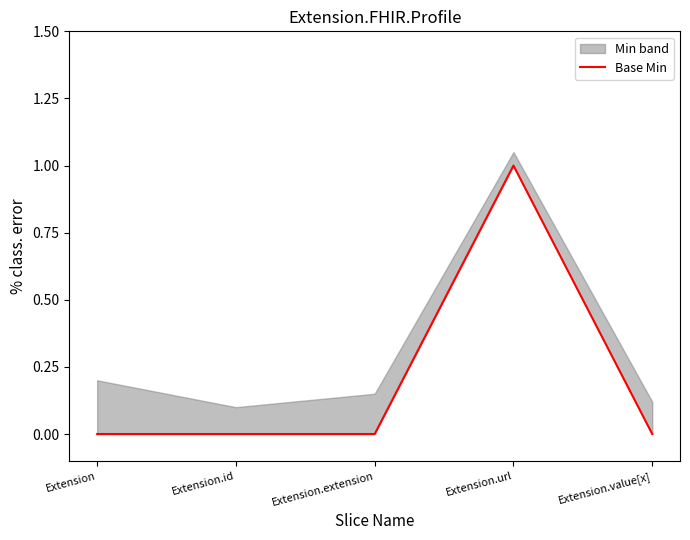

How many points are higher than both their immediate neighbors (excluding endpoints)?

1